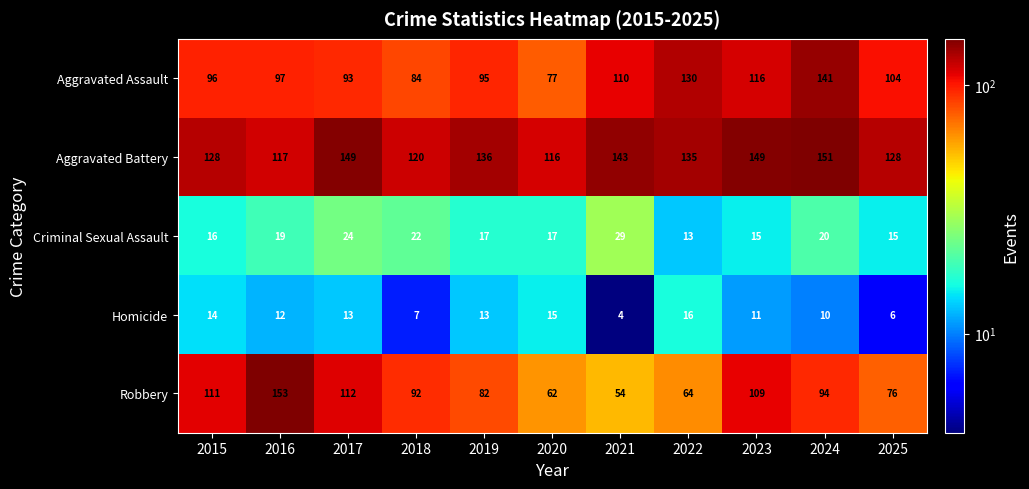

Where is Aggravated Assault nearest to the value 109?

2021